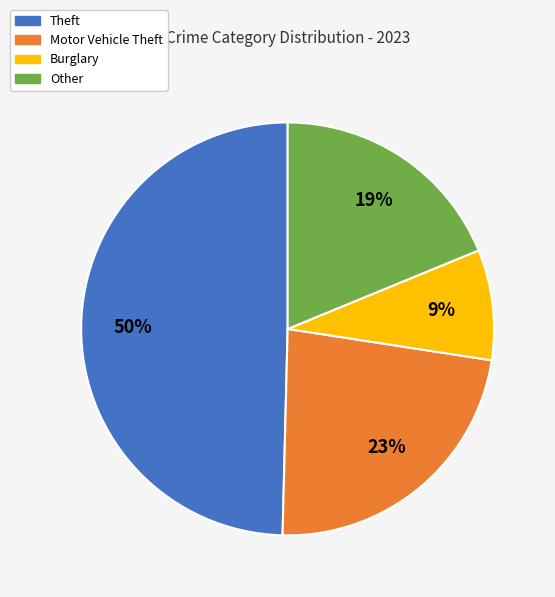

To the nearest percent, what is the average slice percentage?

25%